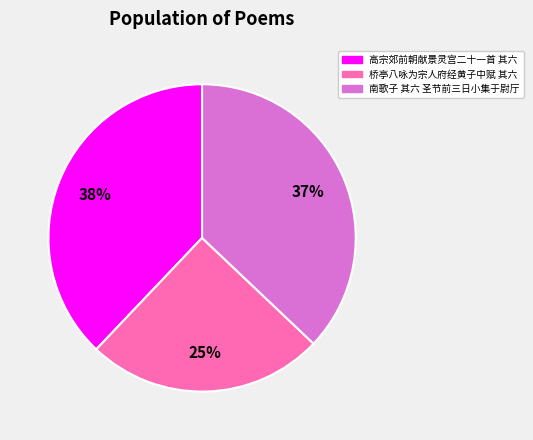

Does any single category account for the majority?

No